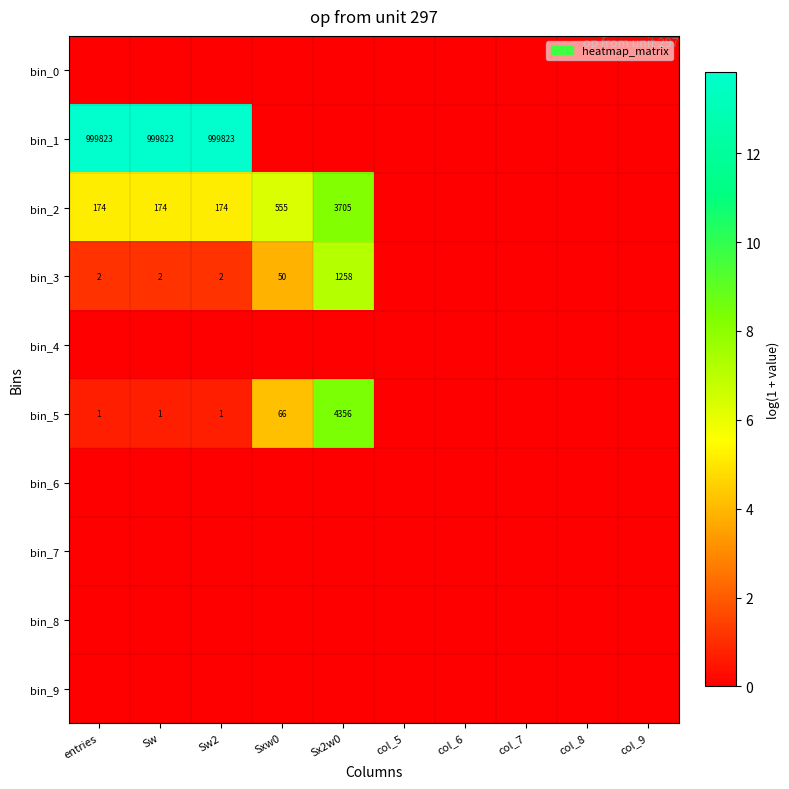

What is the difference between the highest and lowest values at entries?

13.8